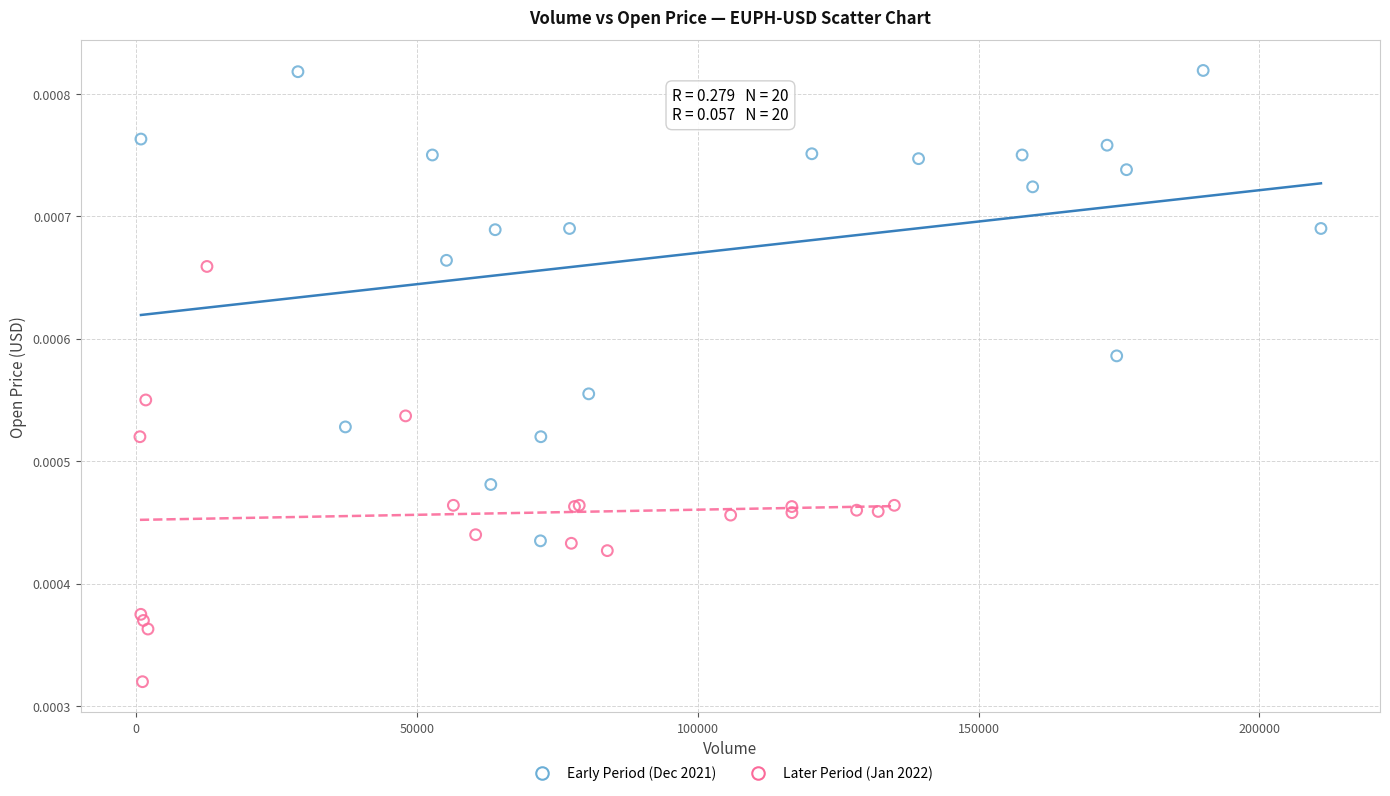

Which series contains the highest Y value?

Early Period (Dec 2021)